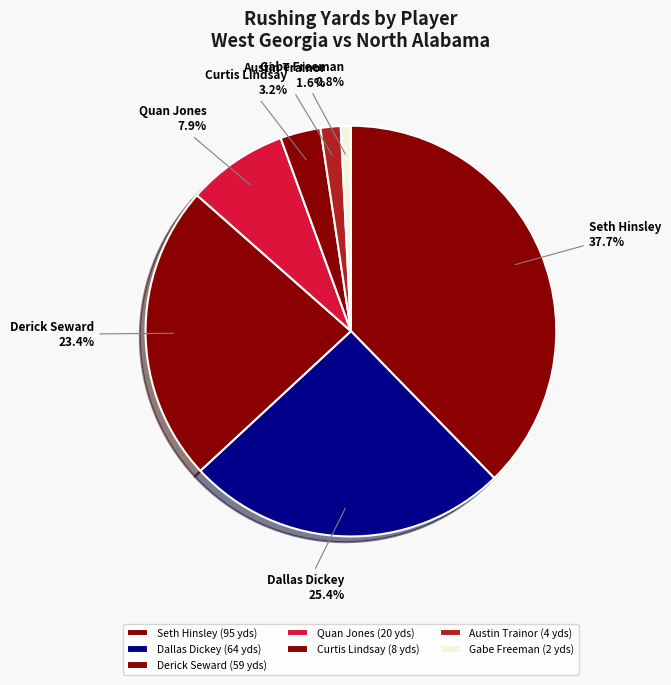

What is the ratio of the value at Gabe Freeman to the value at Quan Jones?

0.1